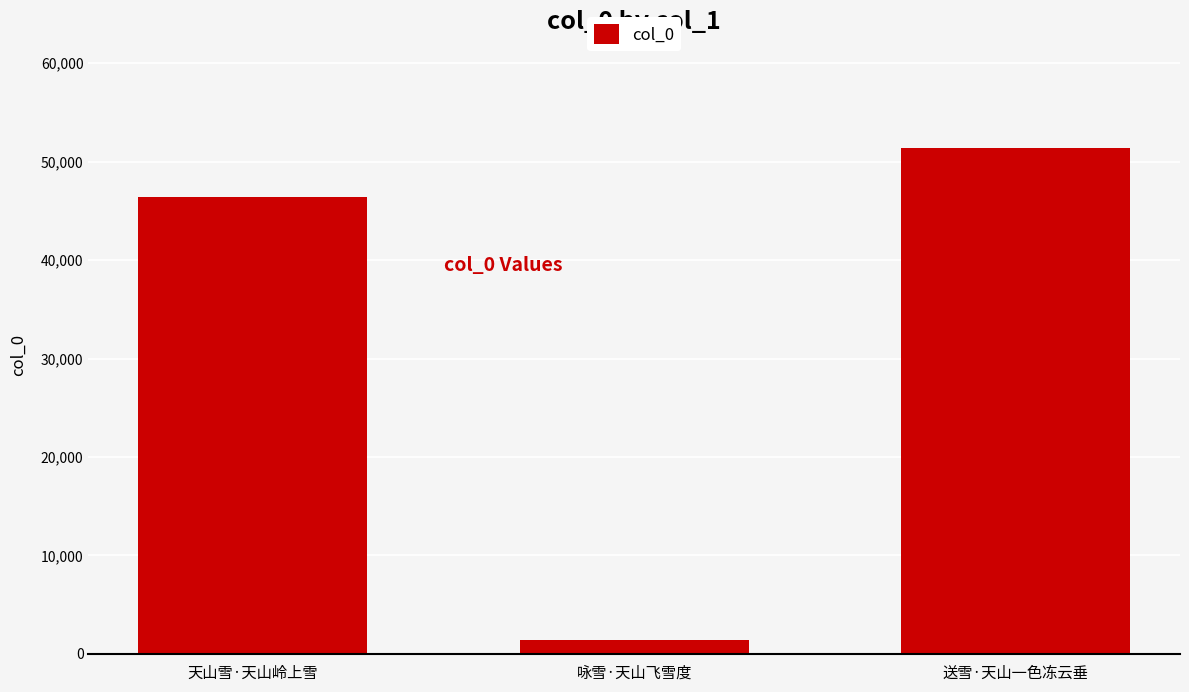

What is the approximate value at 送雪·天山一色冻云垂, to the nearest 50?

51400